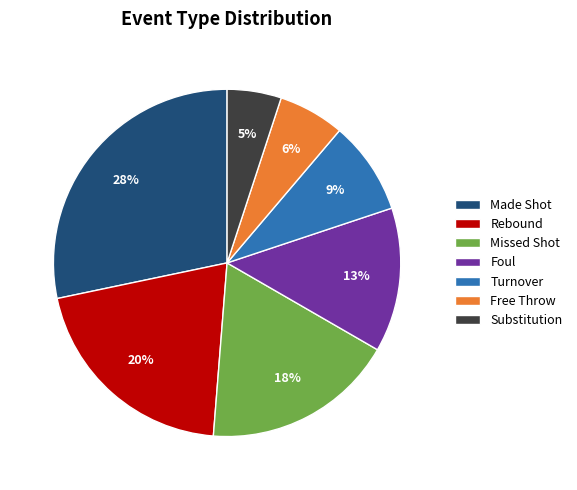

Between Substitution and Free Throw, which is larger?

Free Throw